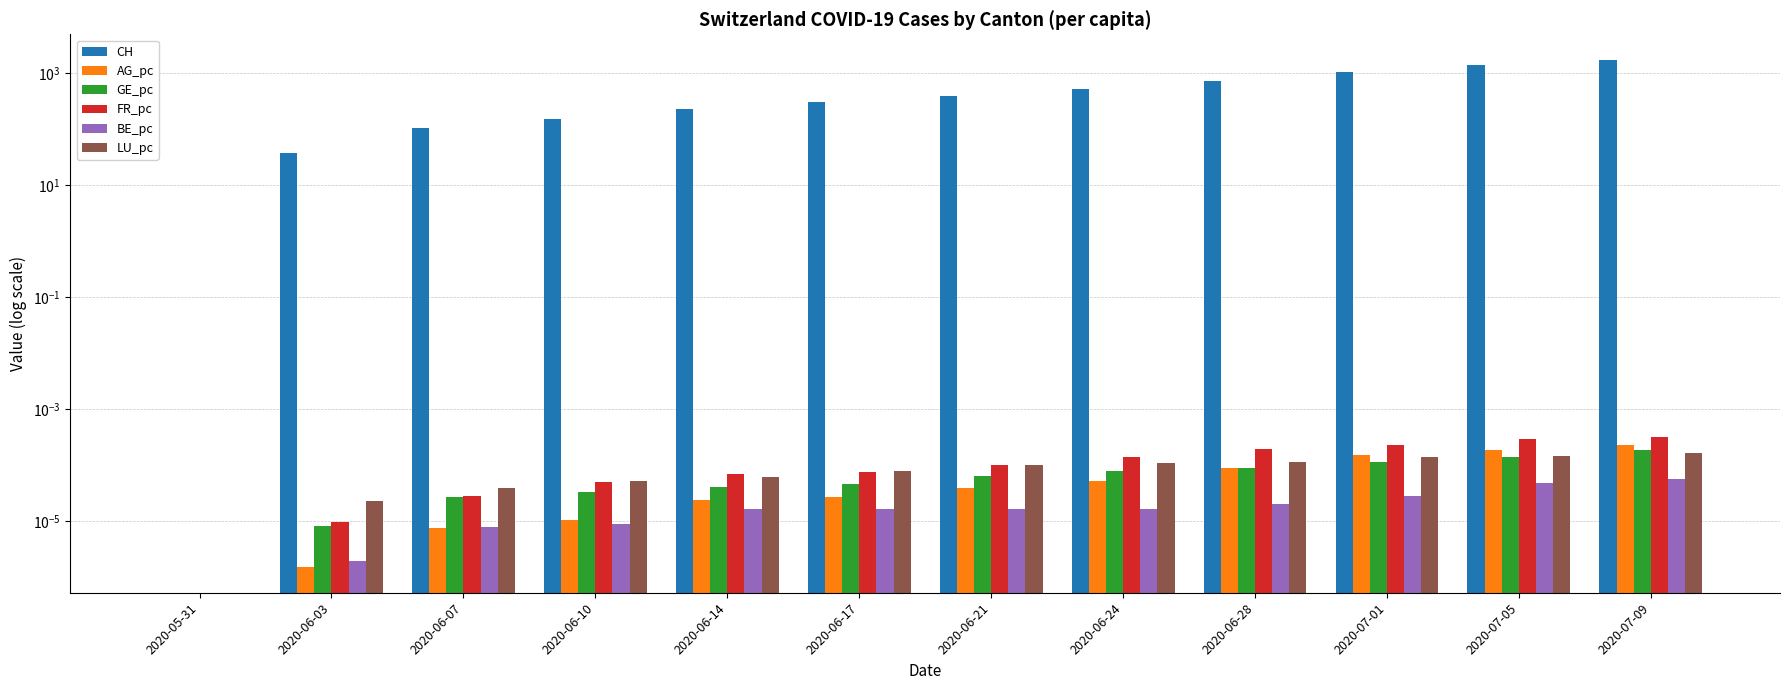

Reading left to right, what are all the values shown in this chart?

CH: 2020-05-31=0.0	2020-06-03=38.0	2020-06-07=107.0	2020-06-10=154.0	2020-06-14=234.0	2020-06-17=309.0	2020-06-21=399.0	2020-06-24=528.0	2020-06-28=721.0	2020-07-01=1036.0	2020-07-05=1386.0	2020-07-09=1756.0
AG_pc: 2020-05-31=0.0	2020-06-03=0.0	2020-06-07=0.0	2020-06-10=0.0	2020-06-14=0.0	2020-06-17=0.0	2020-06-21=0.0	2020-06-24=0.0	2020-06-28=0.0	2020-07-01=0.0	2020-07-05=0.0	2020-07-09=0.0
GE_pc: 2020-05-31=0.0	2020-06-03=0.0	2020-06-07=0.0	2020-06-10=0.0	2020-06-14=0.0	2020-06-17=0.0	2020-06-21=0.0	2020-06-24=0.0	2020-06-28=0.0	2020-07-01=0.0	2020-07-05=0.0	2020-07-09=0.0
FR_pc: 2020-05-31=0.0	2020-06-03=0.0	2020-06-07=0.0	2020-06-10=0.0	2020-06-14=0.0	2020-06-17=0.0	2020-06-21=0.0	2020-06-24=0.0	2020-06-28=0.0	2020-07-01=0.0	2020-07-05=0.0	2020-07-09=0.0
BE_pc: 2020-05-31=0.0	2020-06-03=0.0	2020-06-07=0.0	2020-06-10=0.0	2020-06-14=0.0	2020-06-17=0.0	2020-06-21=0.0	2020-06-24=0.0	2020-06-28=0.0	2020-07-01=0.0	2020-07-05=0.0	2020-07-09=0.0
LU_pc: 2020-05-31=0.0	2020-06-03=0.0	2020-06-07=0.0	2020-06-10=0.0	2020-06-14=0.0	2020-06-17=0.0	2020-06-21=0.0	2020-06-24=0.0	2020-06-28=0.0	2020-07-01=0.0	2020-07-05=0.0	2020-07-09=0.0